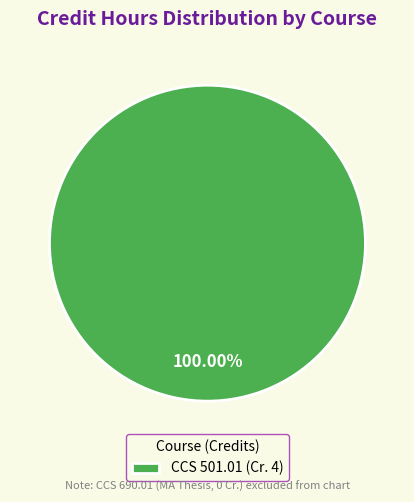

Rank the categories by value from lowest to highest.

CCS 501.01 (Cr. 4)